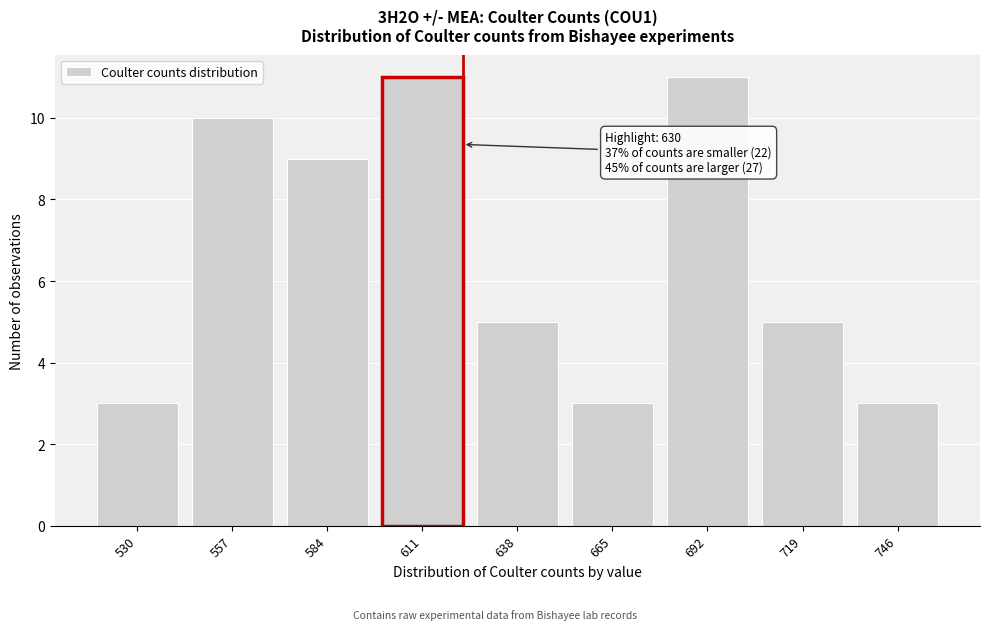

Reading left to right, list all the values displayed in this chart.

530=3	557=10	584=9	611=11	638=5	665=3	692=11	719=5	746=3